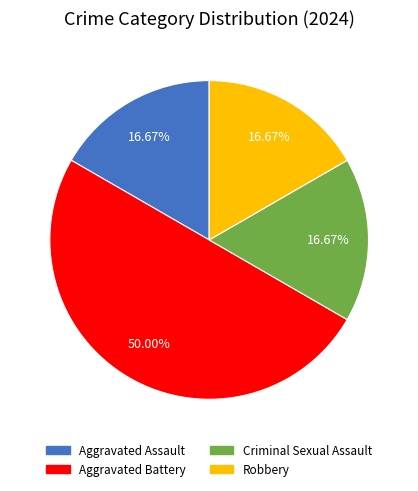

Combined, do Aggravated Assault and Aggravated Battery account for over 50%?

Yes